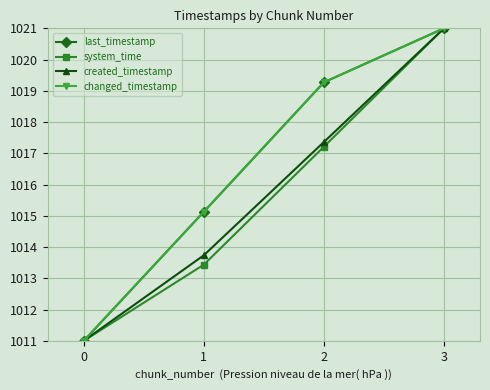

The last_timestamp series shows 596.0 at 1. True or false?

False